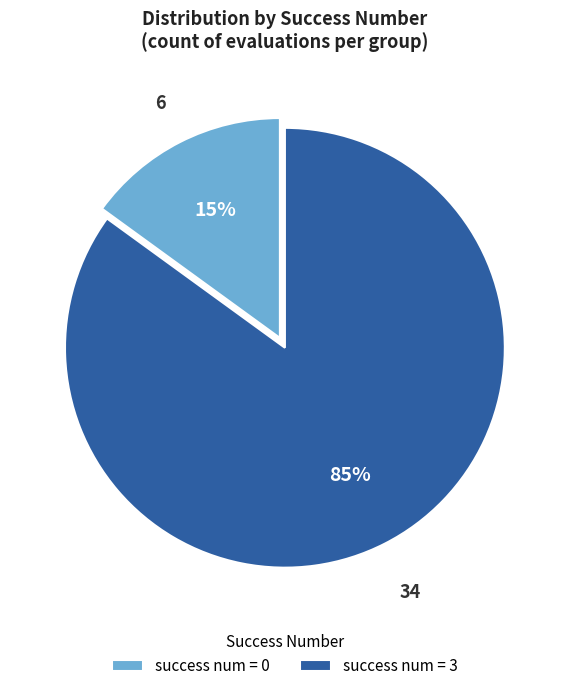

Rank the categories by value from highest to lowest.

success num = 3, success num = 0